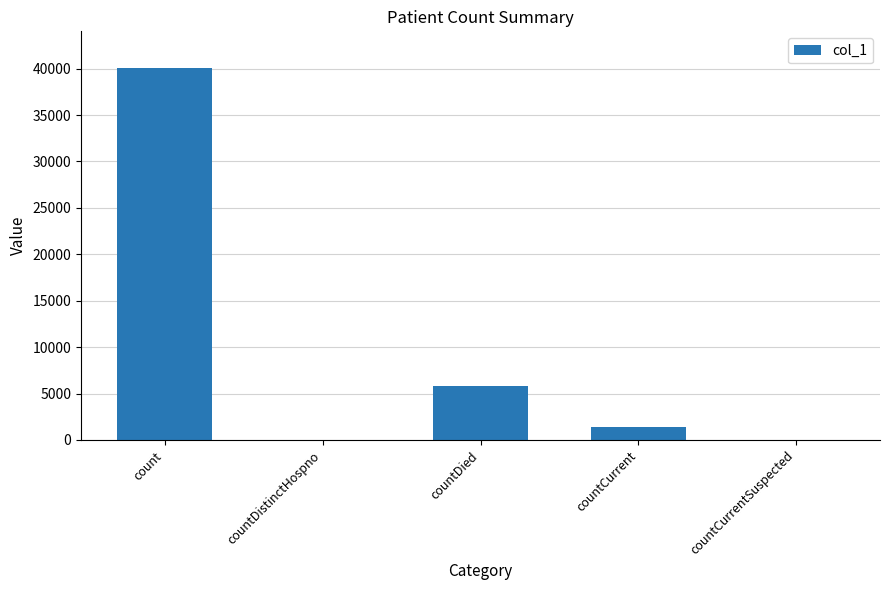

The value at countDied is 2469. True or false?

False